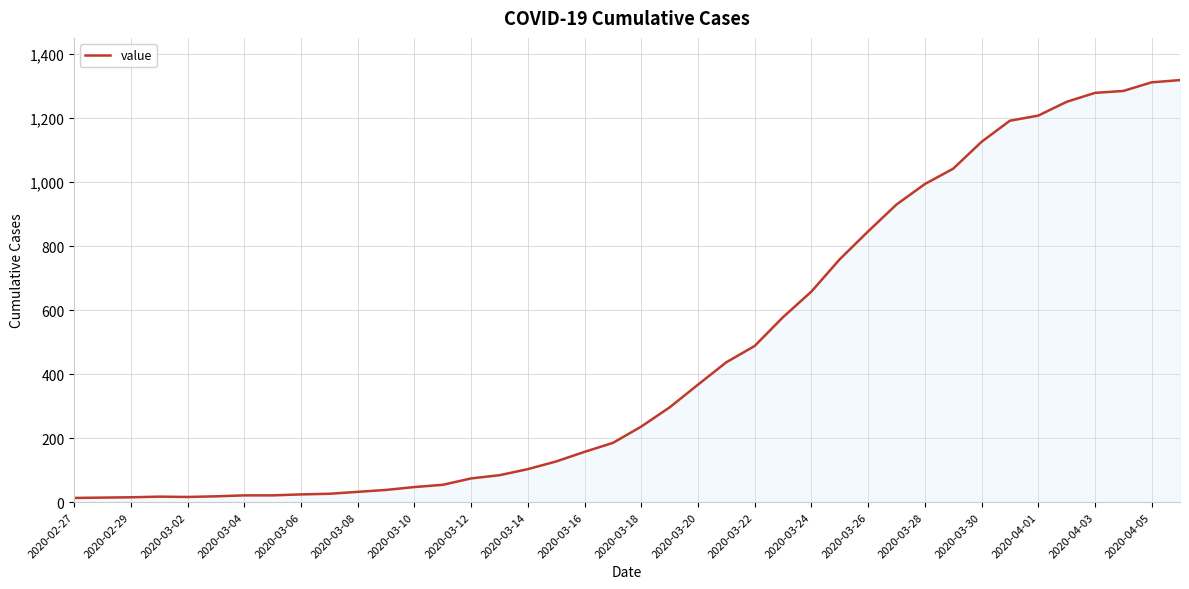

What is the maximum value shown in the chart?

1319